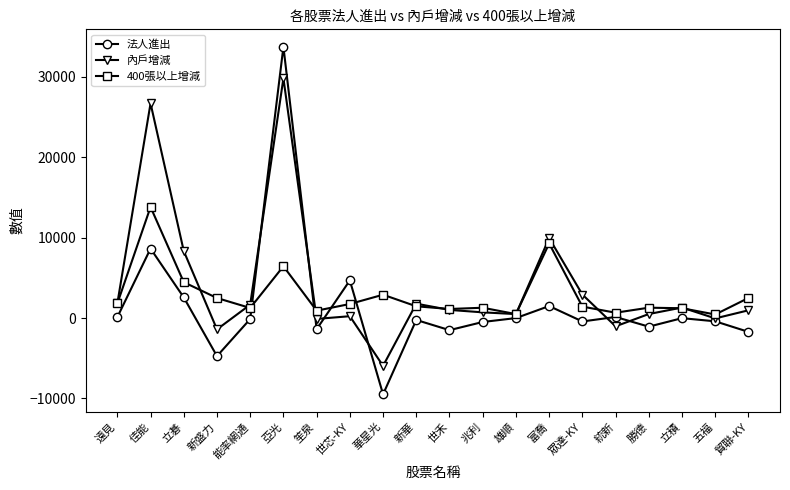

Where does the 法人進出 series first go above -119?

遠見